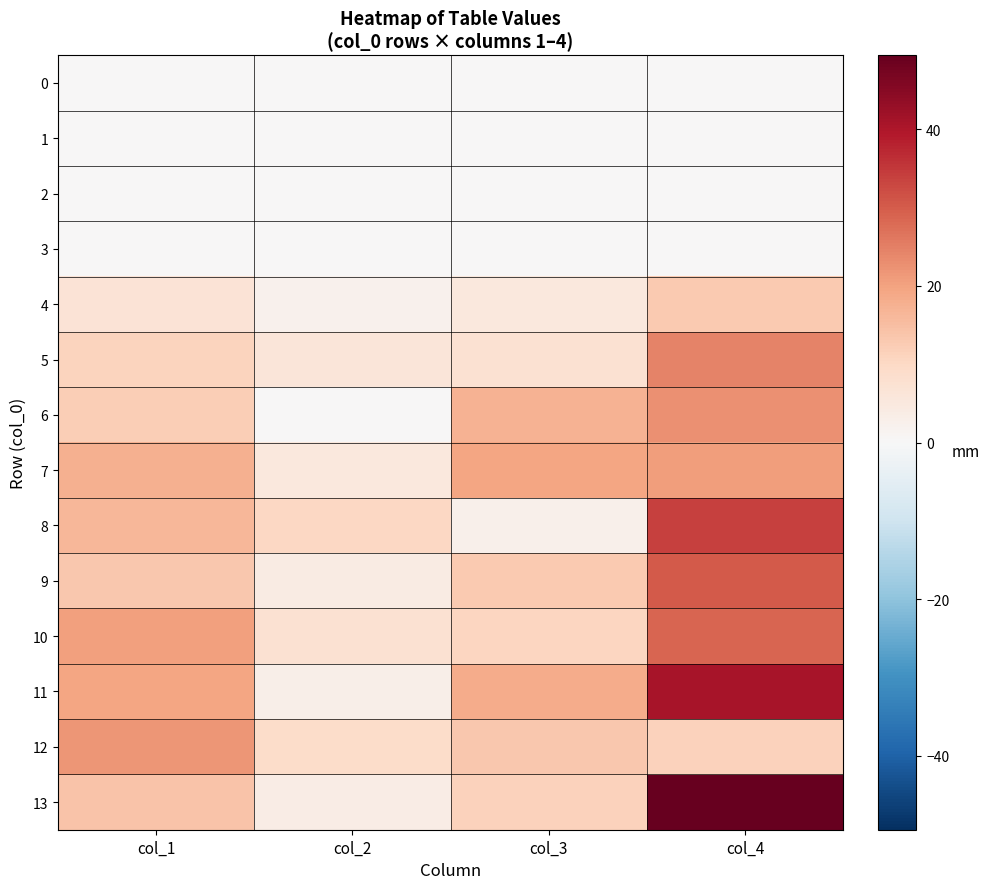

At how many categories does at least one series exceed 34?

1